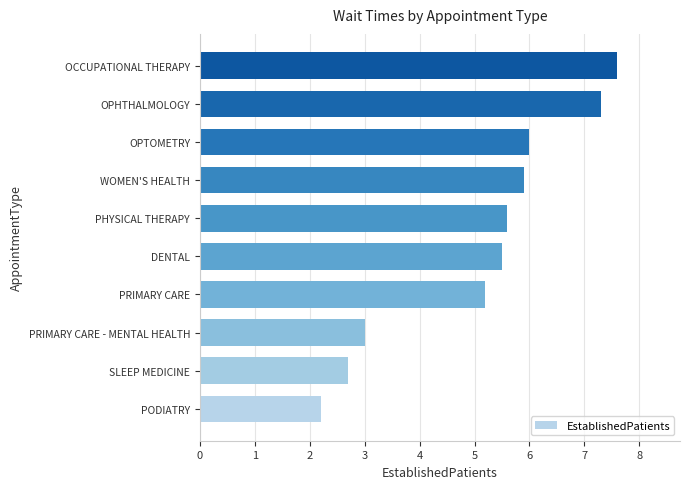

What is the change in value from PRIMARY CARE to WOMEN'S HEALTH?

+0.7